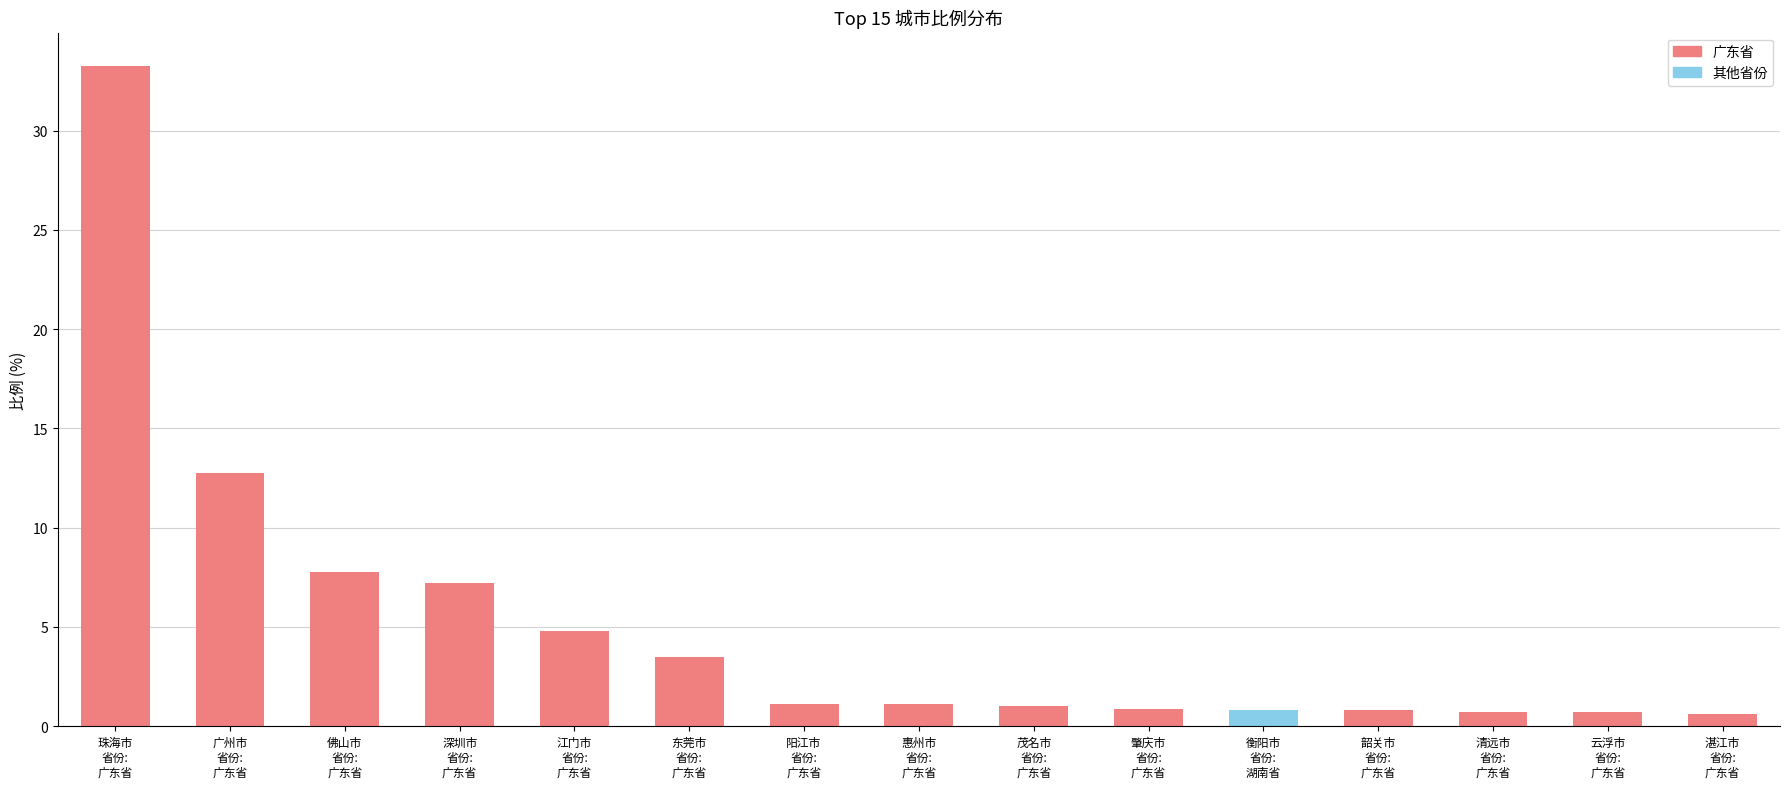

Where does the data first go above 1?

珠海市